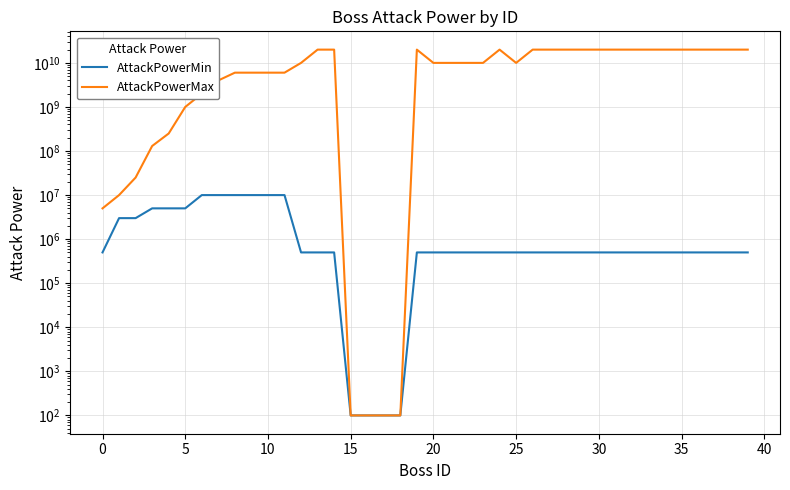

True or false: AttackPowerMax and AttackPowerMin cross at least once.

False